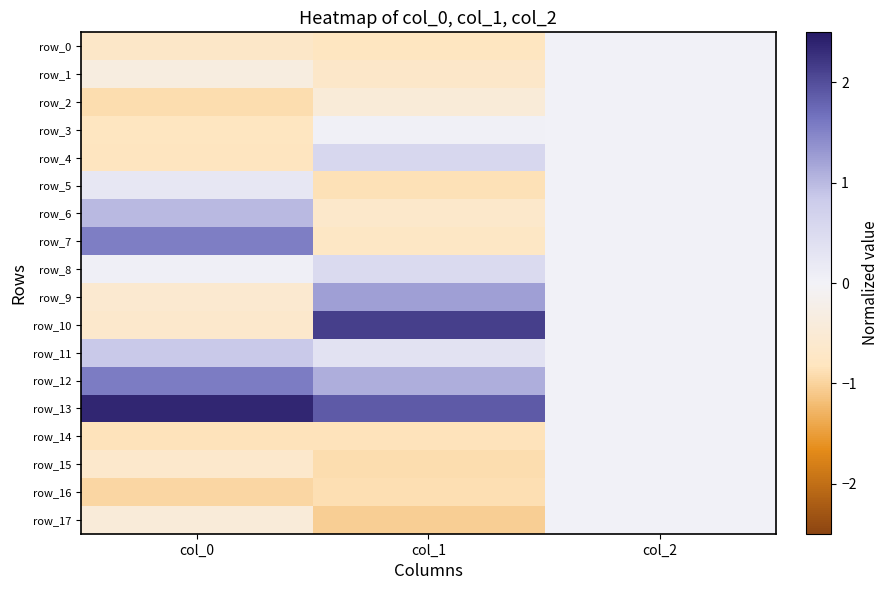

Reading right to left, what are all the values shown in this chart?

row_0: 0.0	-0.8	-0.7
row_1: 0.0	-0.7	-0.3
row_2: 0.0	-0.5	-0.9
row_3: 0.0	0.0	-0.8
row_4: 0.0	0.6	-0.8
row_5: 0.0	-0.9	0.2
row_6: 0.0	-0.6	1.0
row_7: 0.0	-0.7	1.6
row_8: 0.0	0.5	0.1
row_9: 0.0	1.2	-0.6
row_10: 0.0	2.1	-0.6
row_11: 0.0	0.4	0.9
row_12: 0.0	1.1	1.6
row_13: 0.0	1.9	2.4
row_14: 0.0	-0.8	-0.8
row_15: 0.0	-0.9	-0.6
row_16: 0.0	-0.9	-1.0
row_17: 0.0	-1.1	-0.4